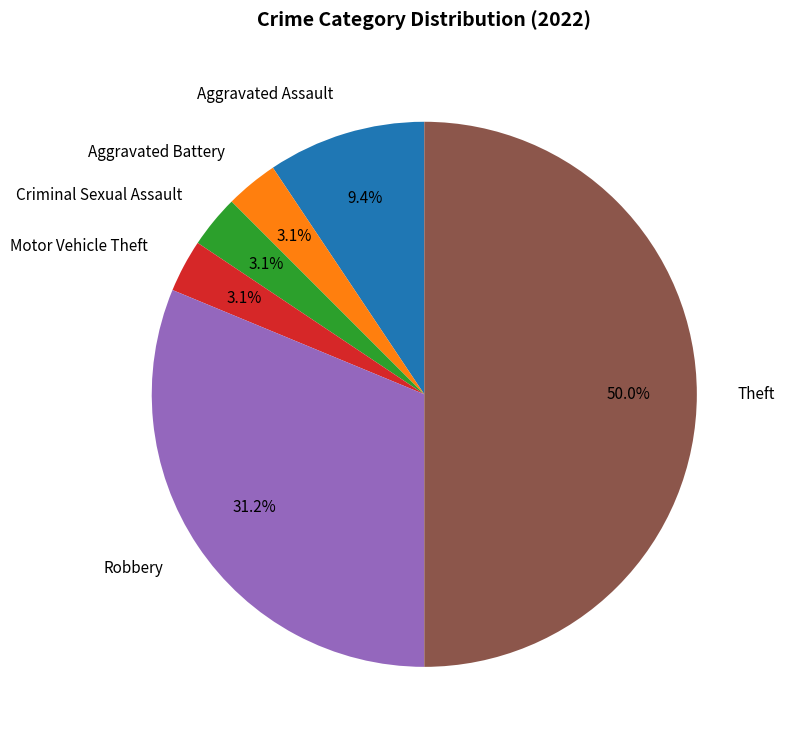

How many slices are in this pie chart?

6